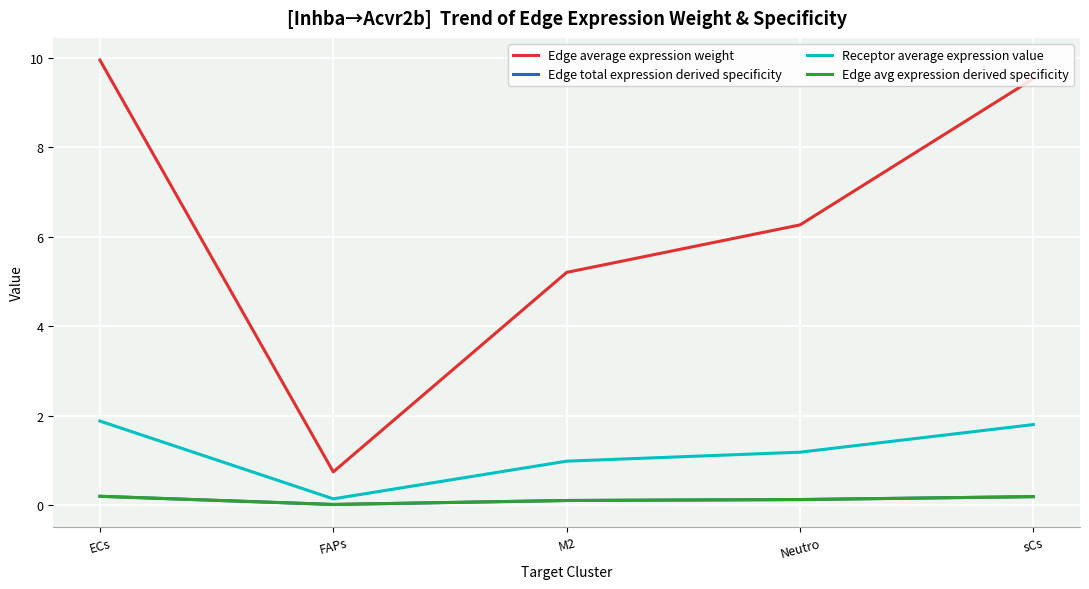

Is this an area chart (filled region under the line)?

No